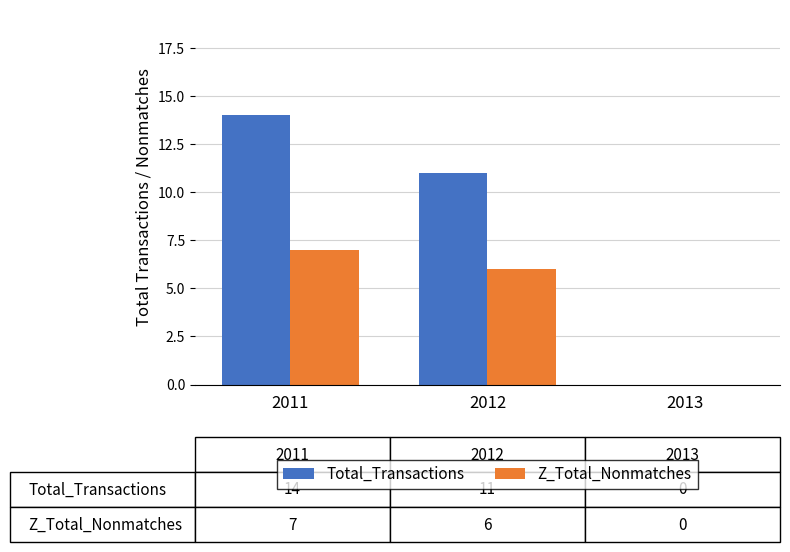

At which category does the chart reach its peak across all series?

2011